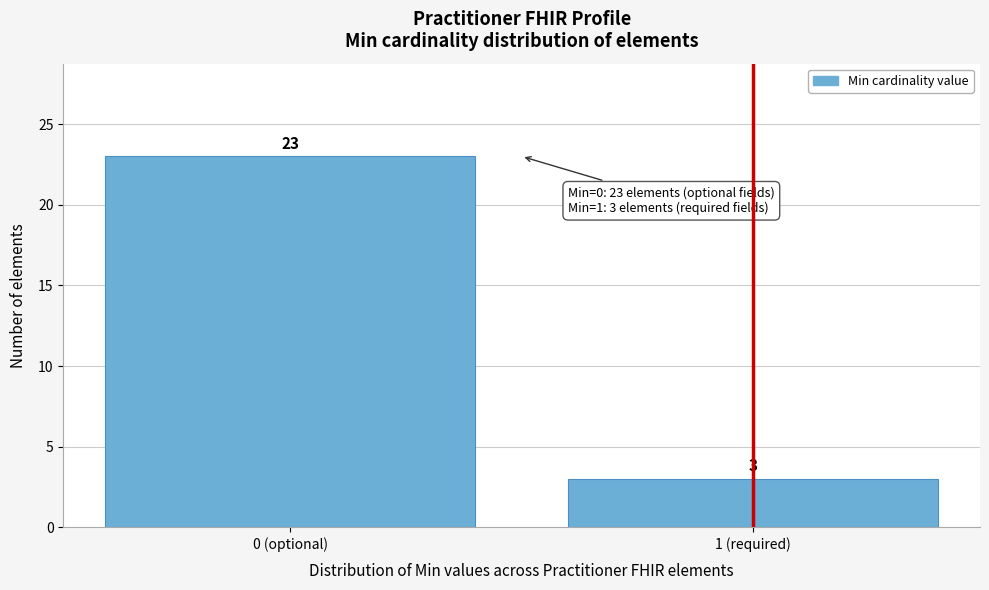

Reading left to right, list all the values displayed in this chart.

0 (optional)=23	1 (required)=3